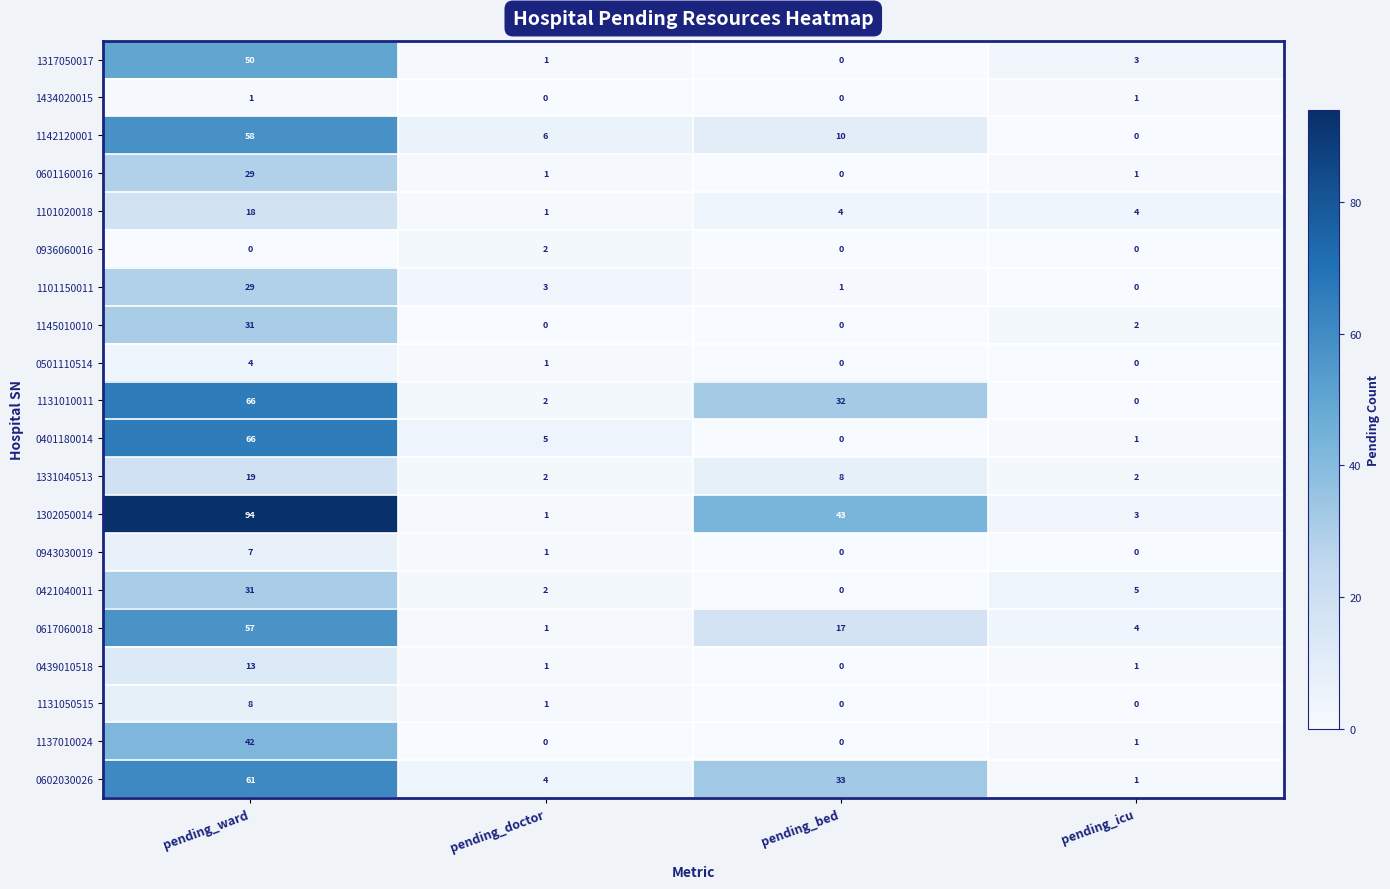

The 0617060018 series shows 83 at pending_ward. True or false?

False